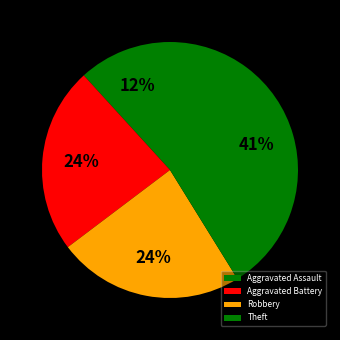

What is the smallest slice in the pie chart?

Aggravated Assault